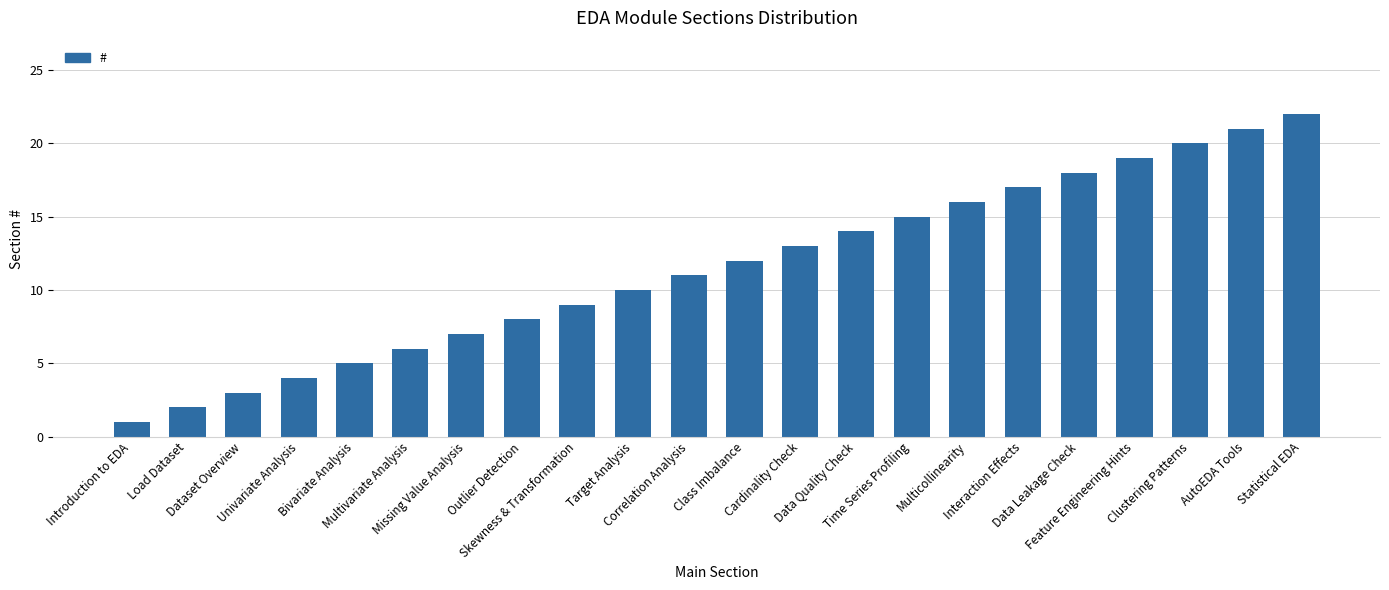

What is the difference between the maximum and second lowest values?

20